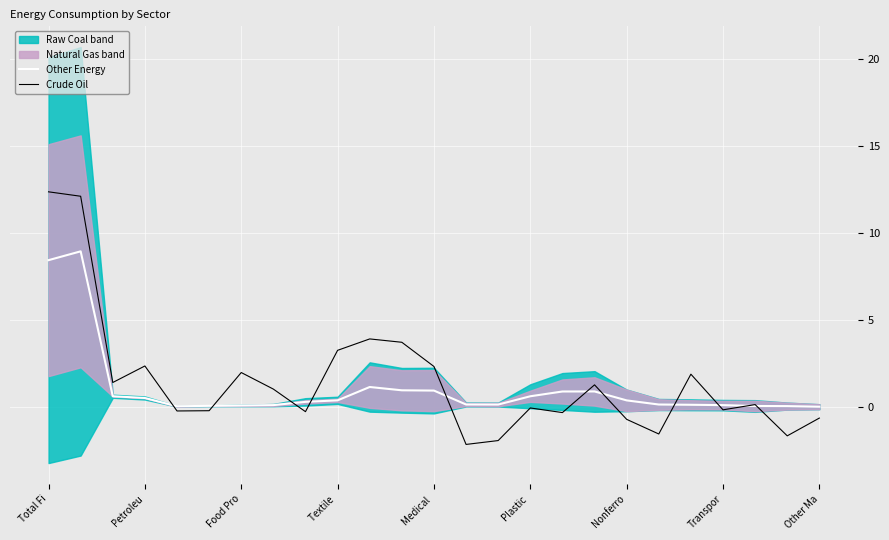

The value of Other Energy at Total Fi is 12.9. True or false?

False